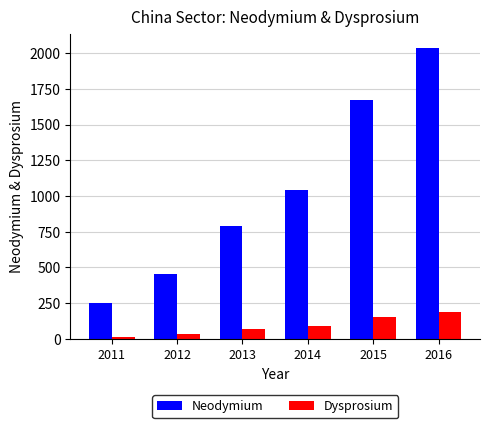

What is the value of the Neodymium bar at the 1st from the left?

248.9